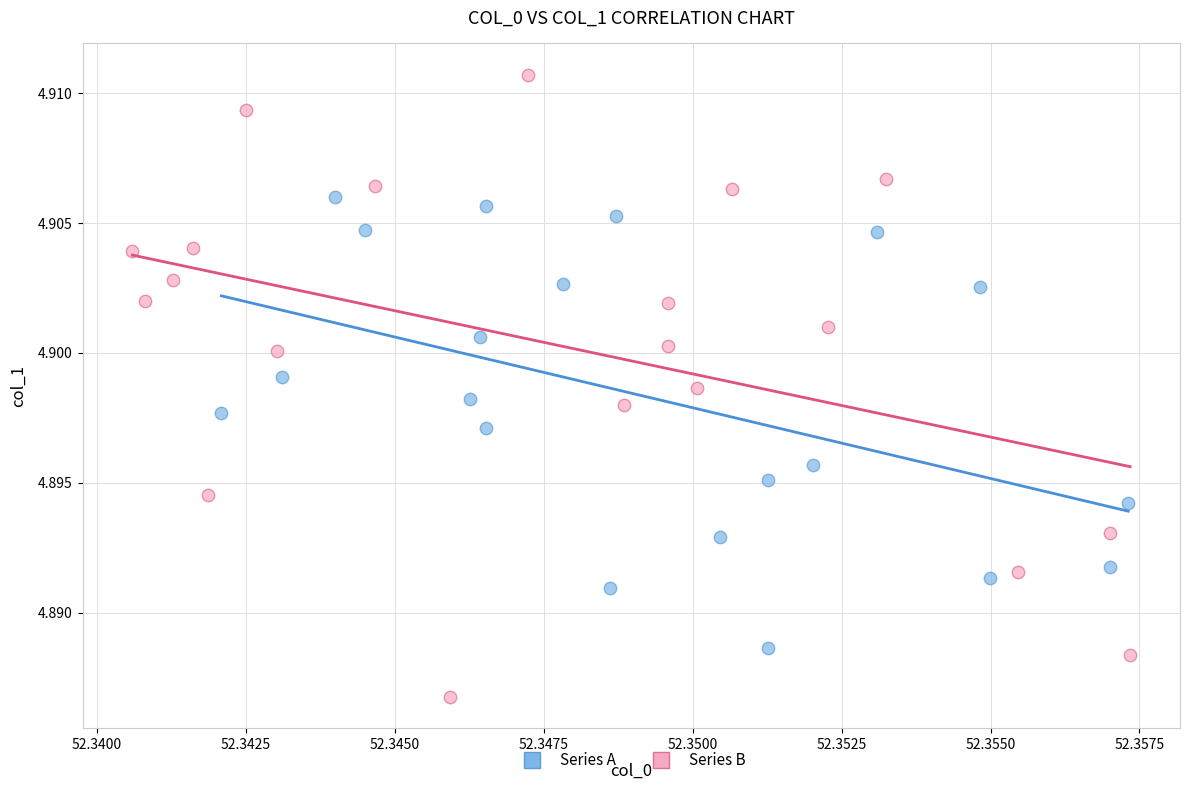

Which series contains the lowest Y value?

Series B